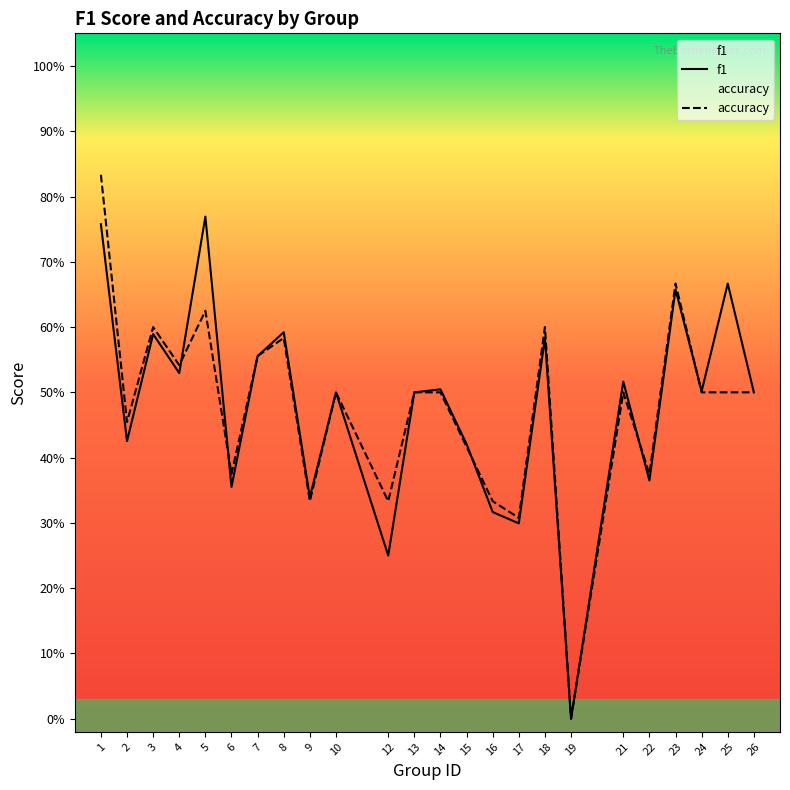

Which category has the lowest value in the f1 series?

19